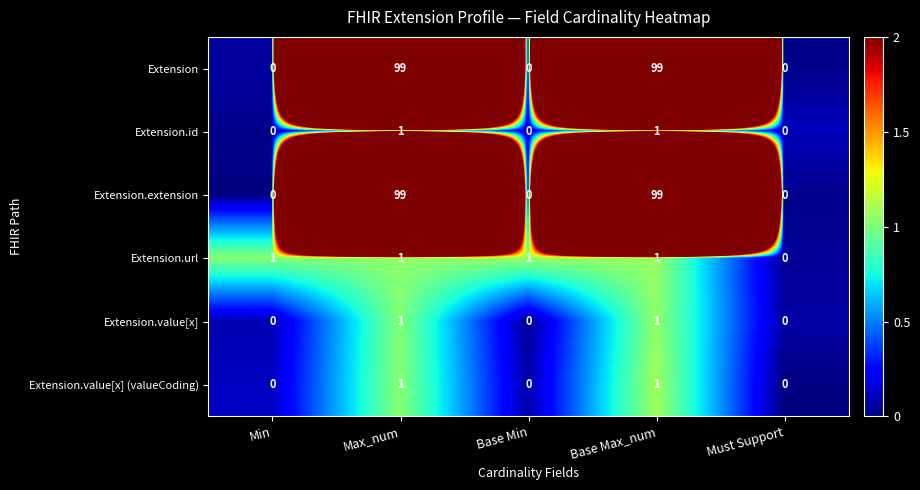

What is the spread (max minus min) of values at Max_num?

98